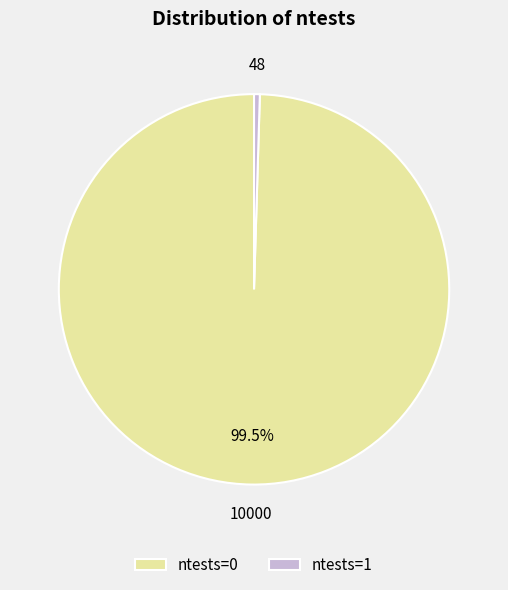

Approximately how many times larger is the value at ntests=0 compared to ntests=1?

208.3